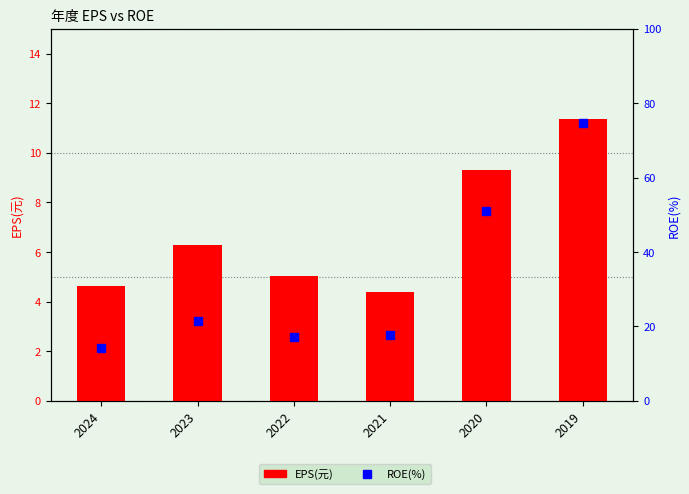

The value of ROE(%) at 2019 is 23.3. True or false?

False